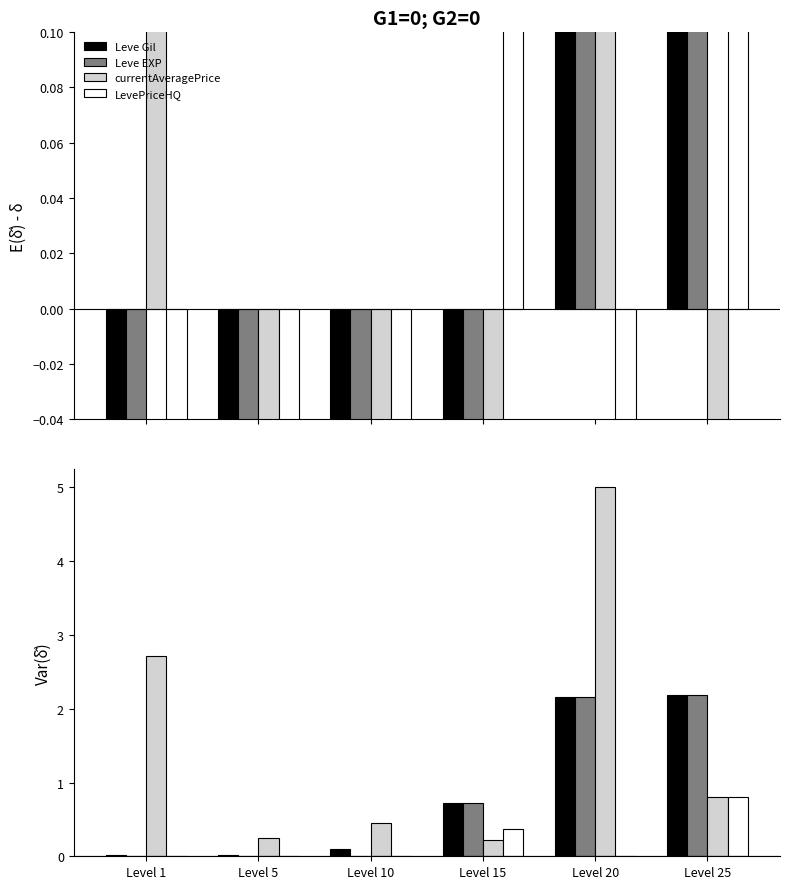

Reading left to right, transcribe all the data shown in this chart.

Leve Gil: Level 1=0.0	Level 5=0.0	Level 10=0.1	Level 15=0.7	Level 20=2.2	Level 25=2.2
Leve EXP: Level 1=0.0	Level 5=0.0	Level 10=0.0	Level 15=0.7	Level 20=2.2	Level 25=2.2
currentAveragePrice: Level 1=2.7	Level 5=0.3	Level 10=0.5	Level 15=0.2	Level 20=5.0	Level 25=0.8
LevePriceHQ: Level 1=0.0	Level 5=0.0	Level 10=0.0	Level 15=0.4	Level 20=0.0	Level 25=0.8